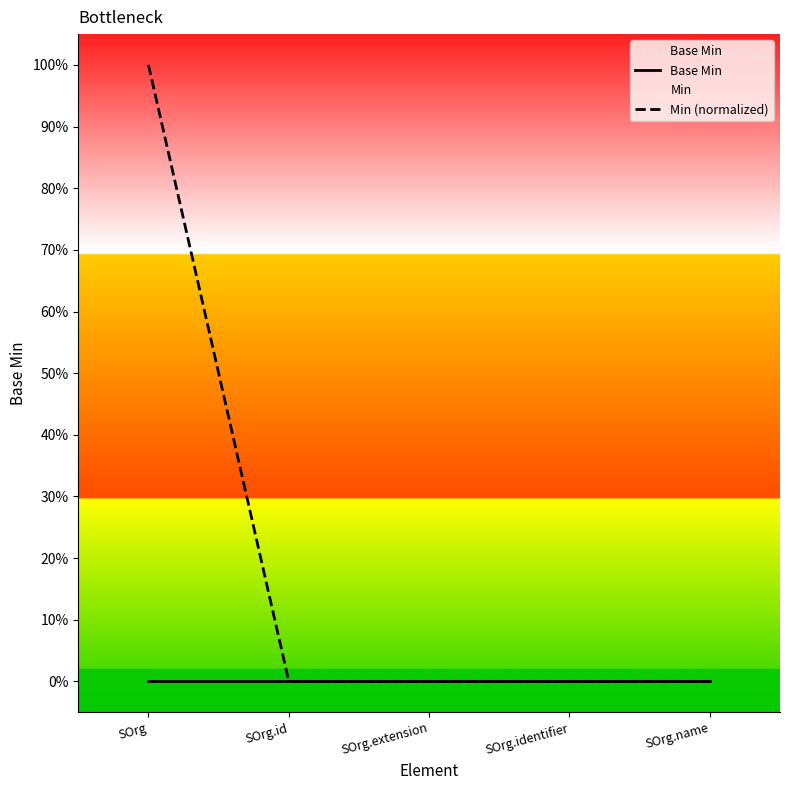

At which label does Base Min reach its minimum?

SOrg